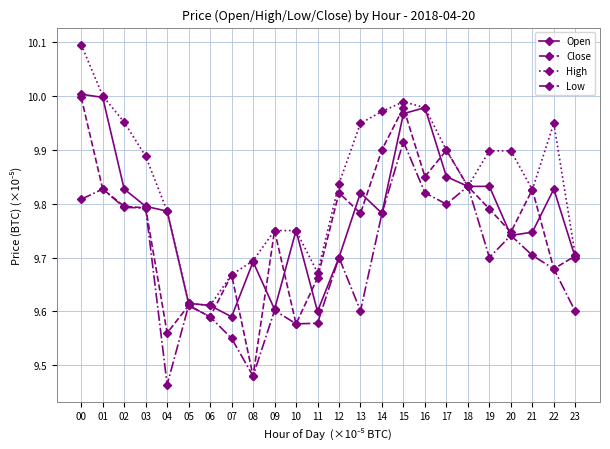

True or false: Close has more than 2 points higher than both neighbors.

True